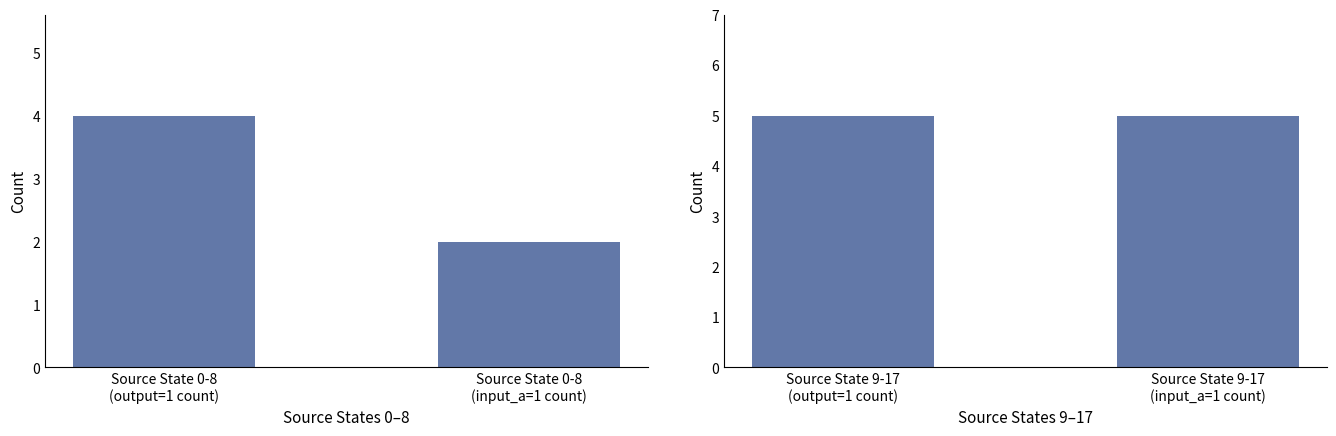

What is the value of the output_symbol bar at the 1st from the left?

4